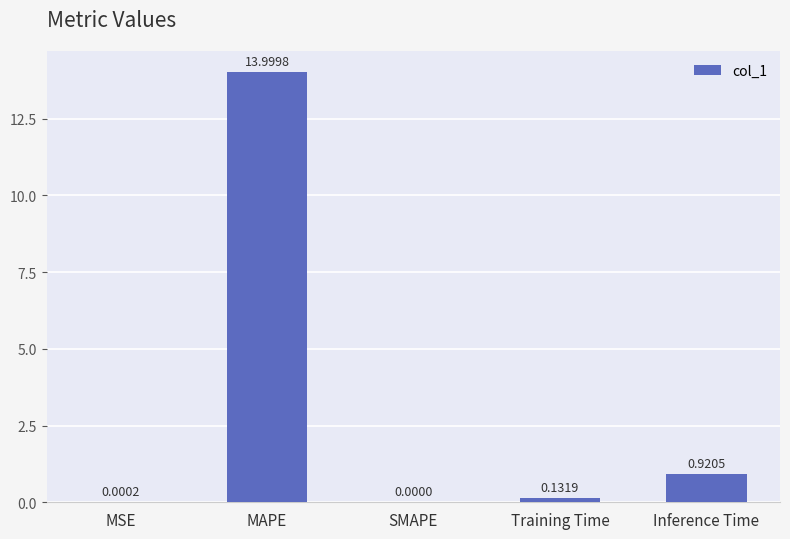

The chart shows a value of 0.0 at SMAPE. True or false?

True